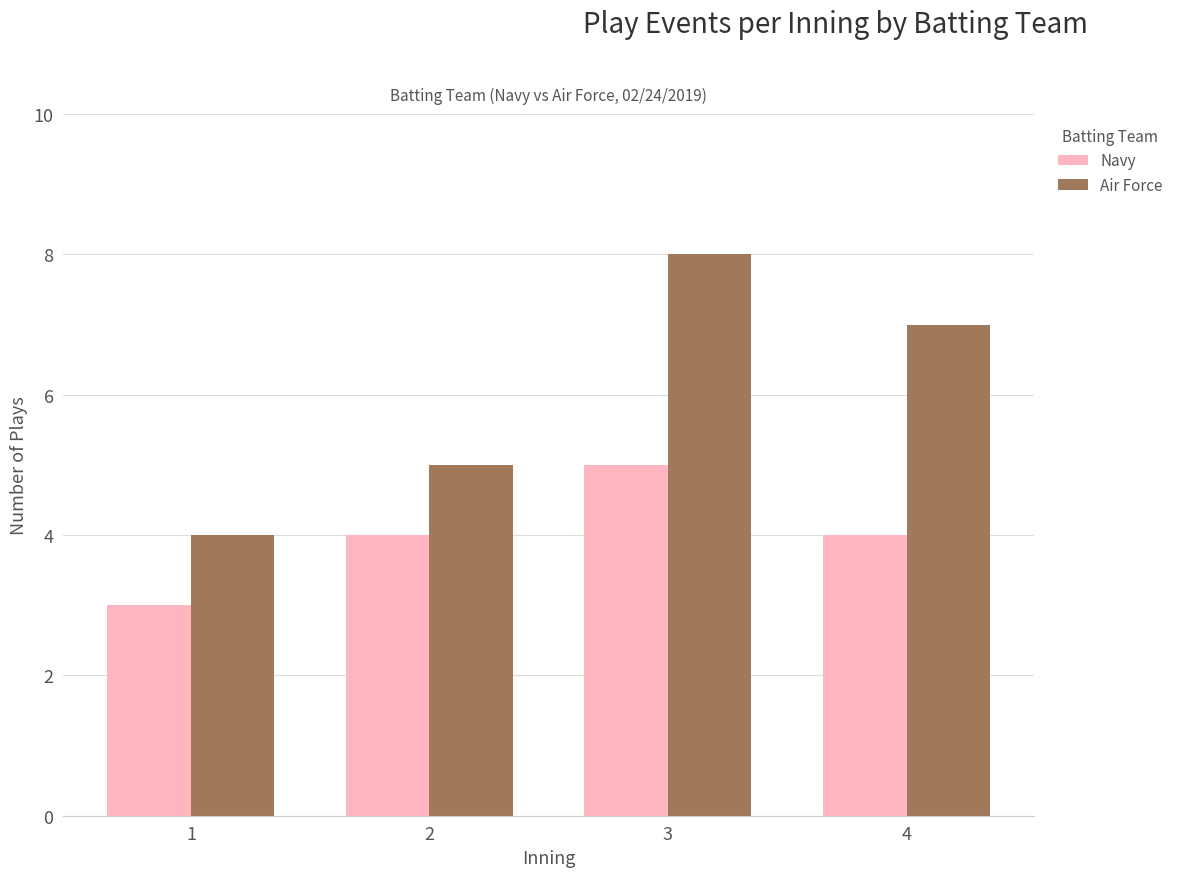

How many groups of bars are there?

4